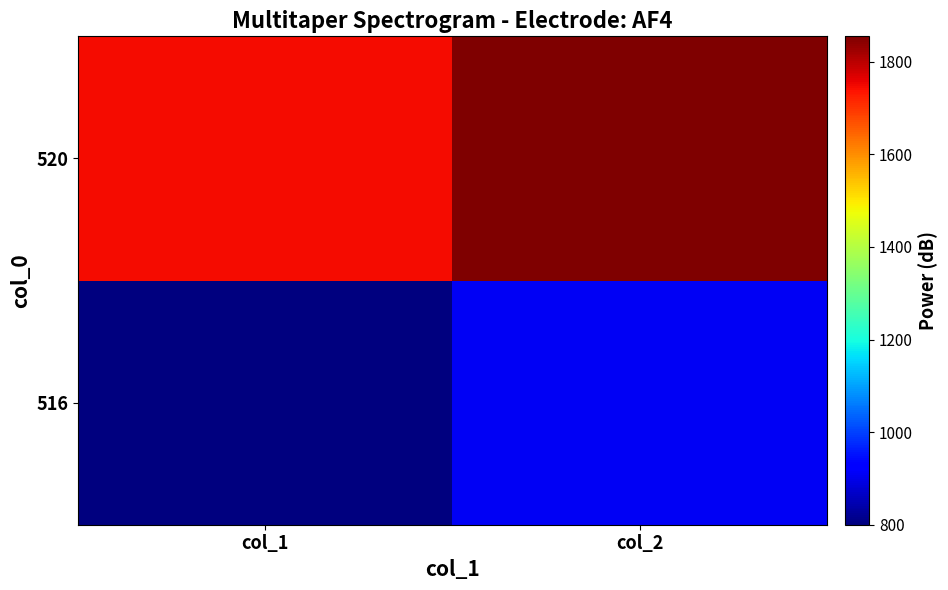

How many series are shown in this chart?

2